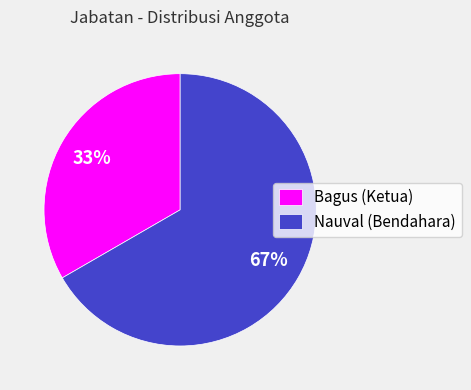

Approximately how many times larger is the value at Bagus (Ketua) compared to Nauval (Bendahara)?

0.5